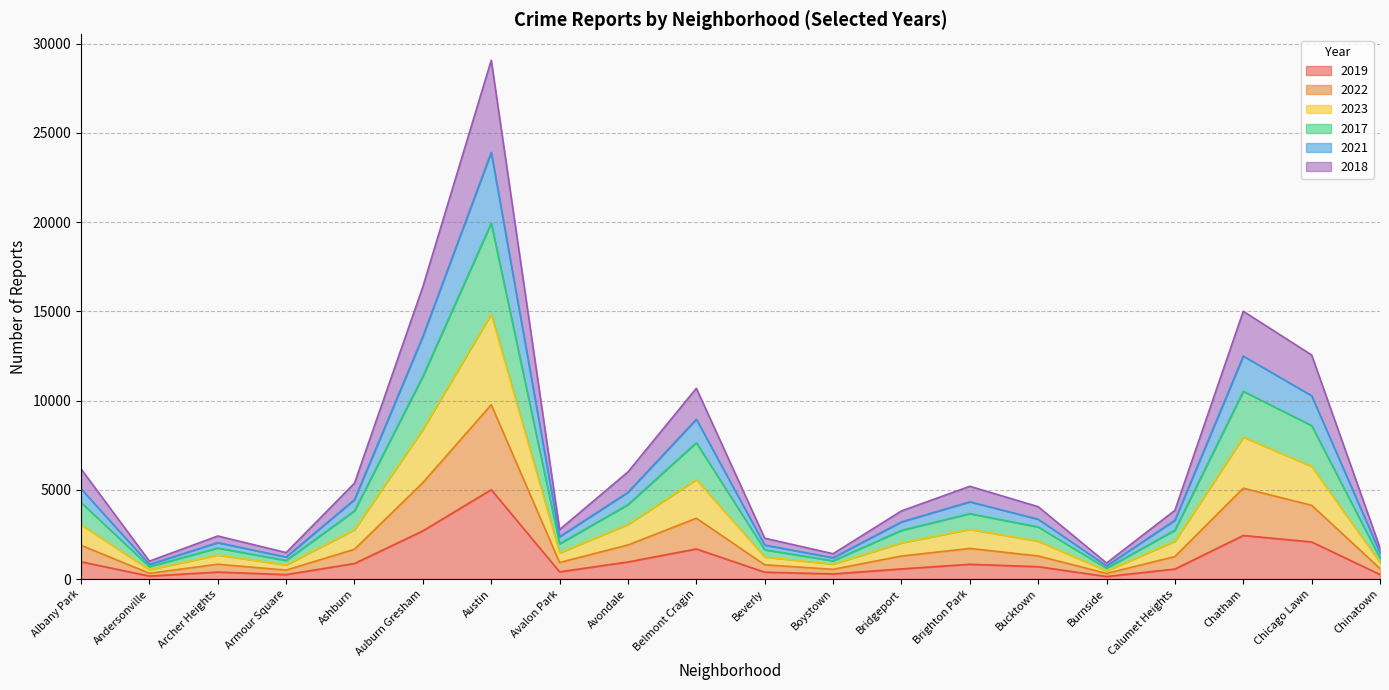

True or false: 2021 and 2018 cross at least once.

False